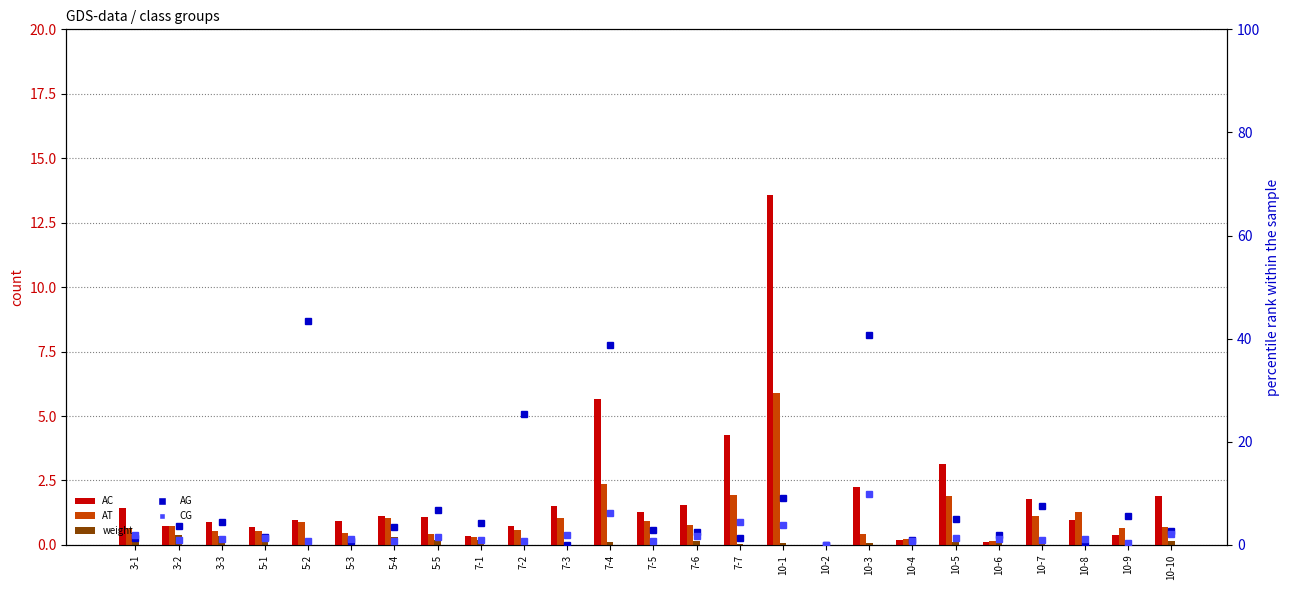

How many series are shown in this chart?

5